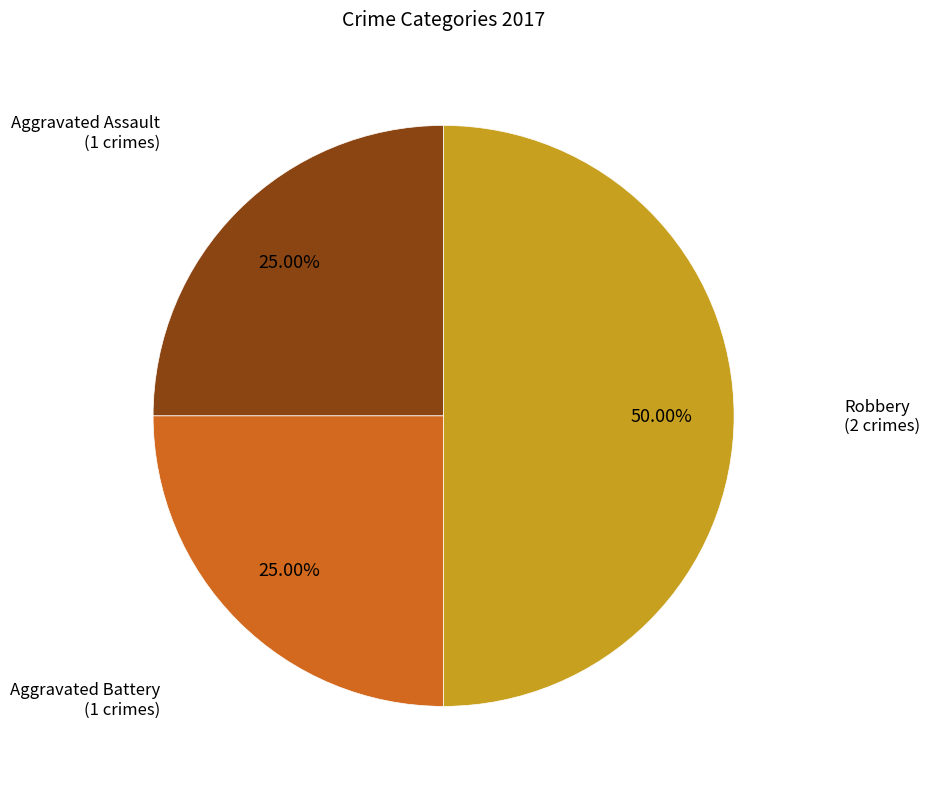

To the nearest percent, what is the difference between the largest and smallest slice percentages?

25%